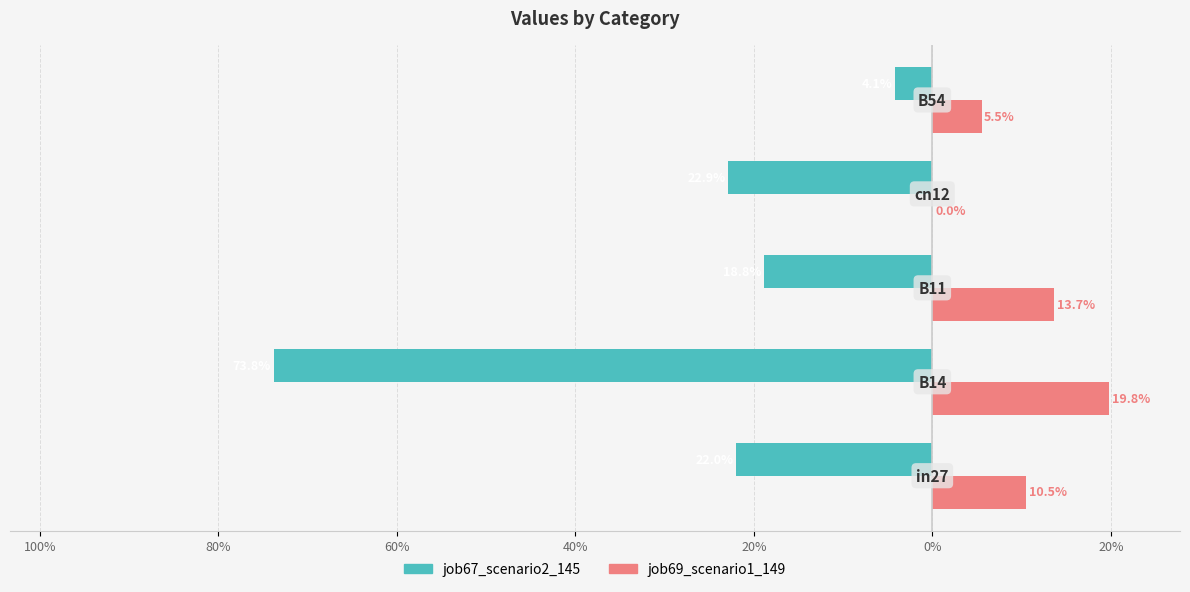

Reading left to right, transcribe all the data shown in this chart.

job67_scenario2_145: -0.2	-0.7	-0.2	-0.2	-0.0
job69_scenario1_149: 0.1	0.2	0.1	0.0	0.1